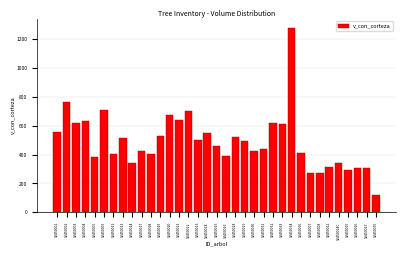

The value at 92450022 is 299.8. True or false?

False